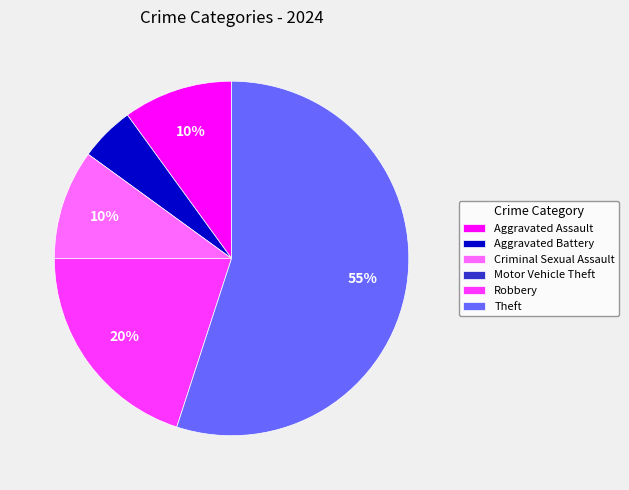

To the nearest percent, what is the combined percentage of Aggravated Battery and Criminal Sexual Assault?

15%